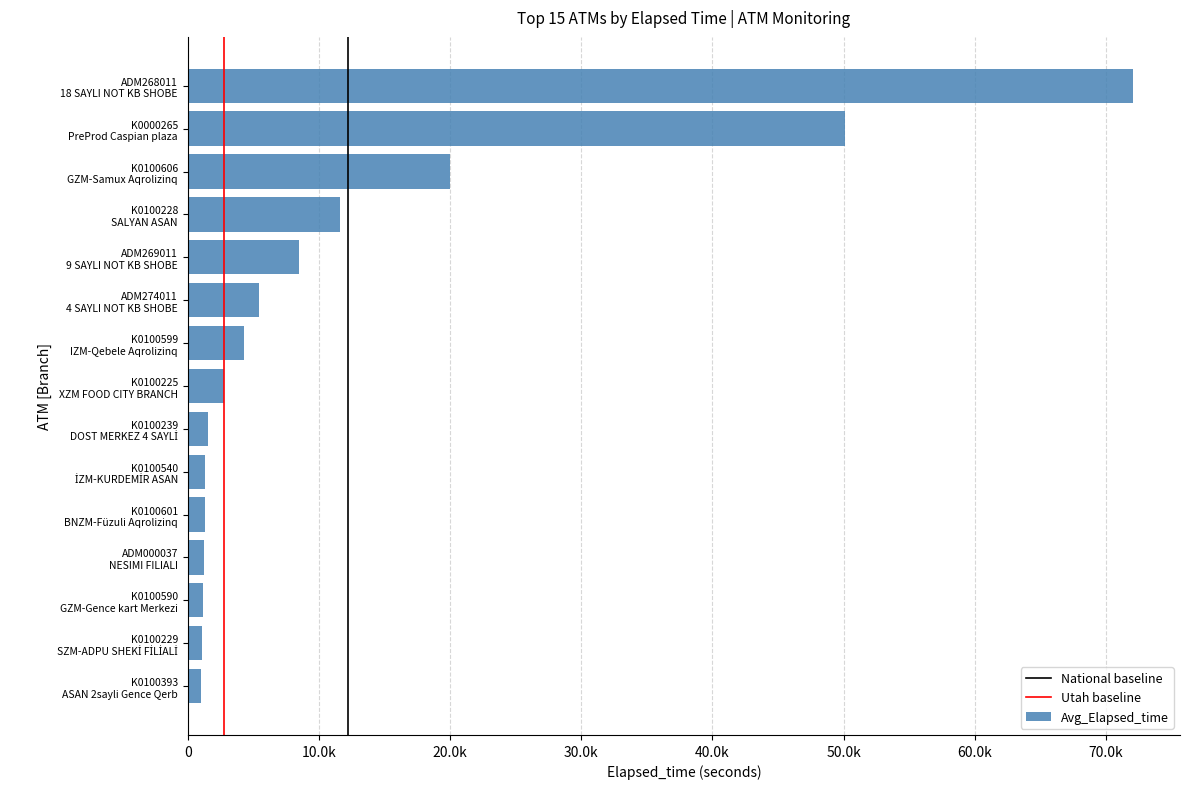

Does the chart contain any negative values?

No